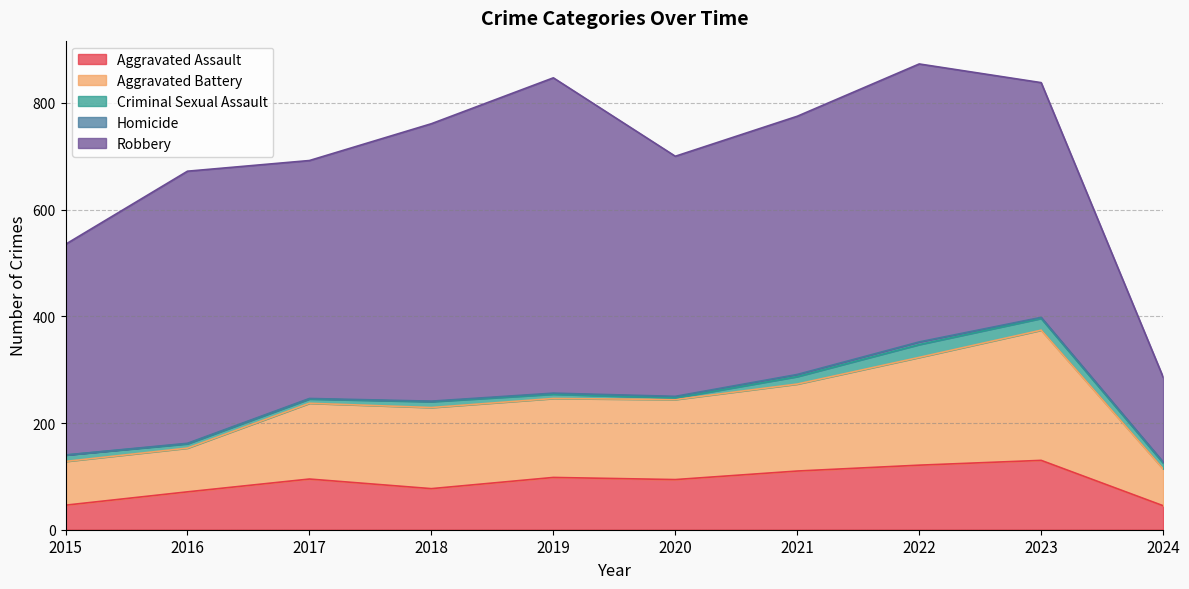

What are all the series names shown in the legend?

Aggravated Assault, Aggravated Battery, Criminal Sexual Assault, Homicide, Robbery